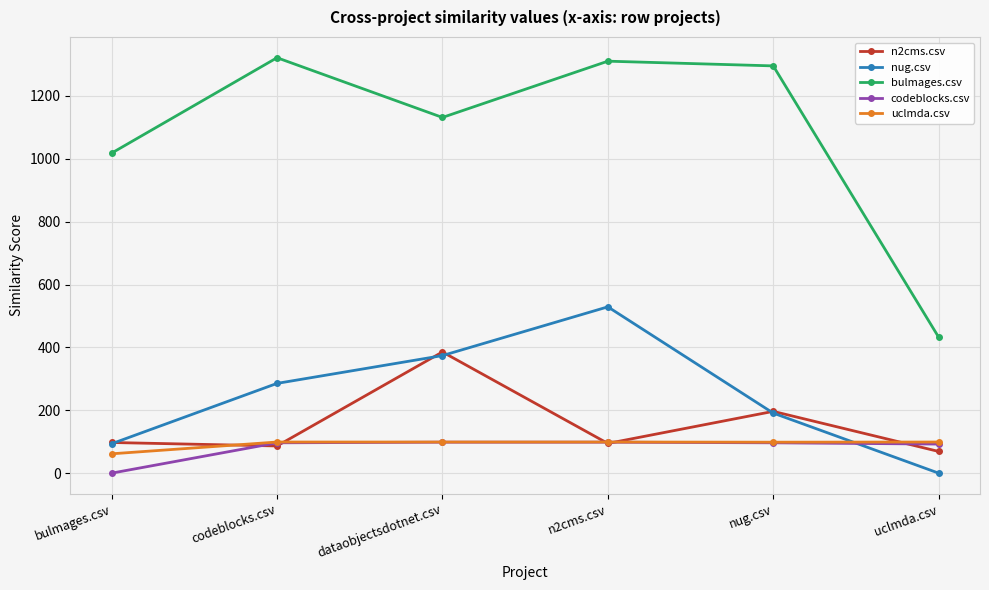

Which series has the largest total across all categories?

bulmages.csv